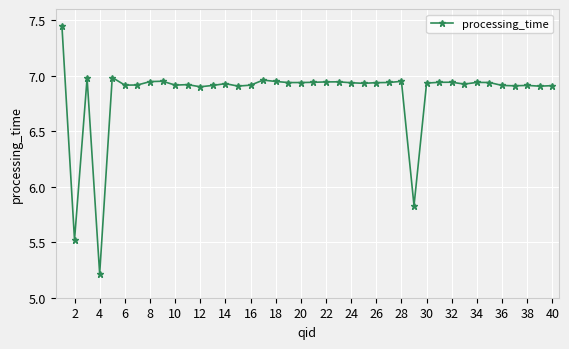

Is this an area chart (filled region under the line)?

No